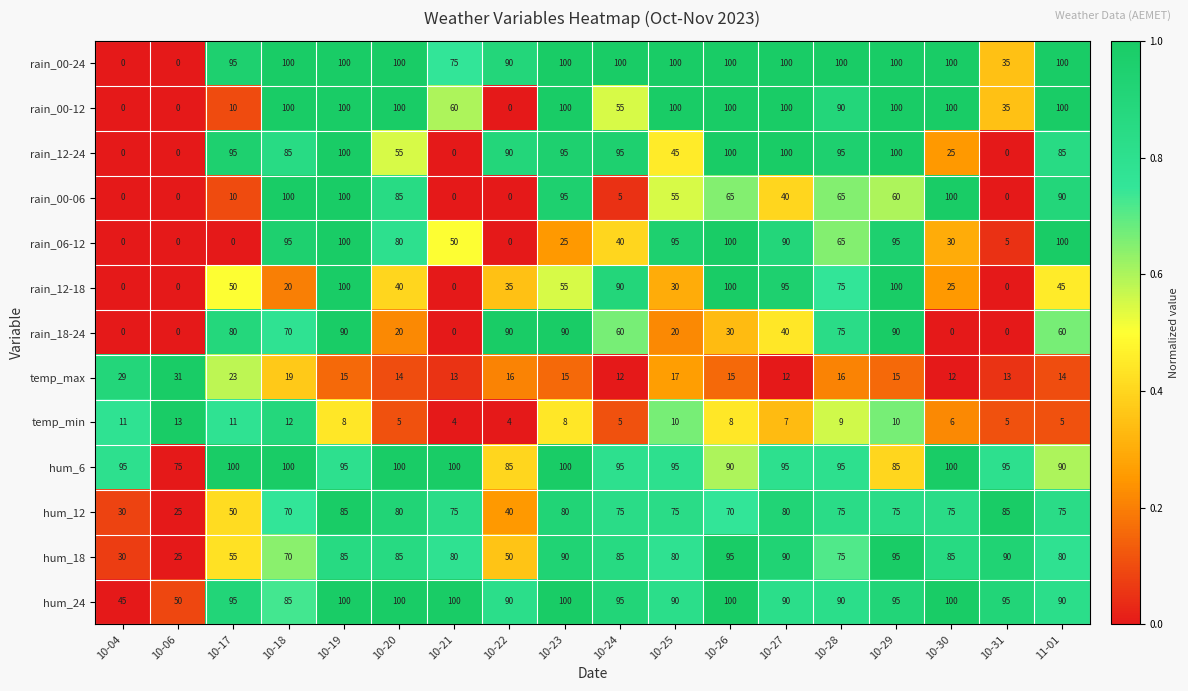

The value of rain_12-24 at 10-27 is 100. True or false?

True